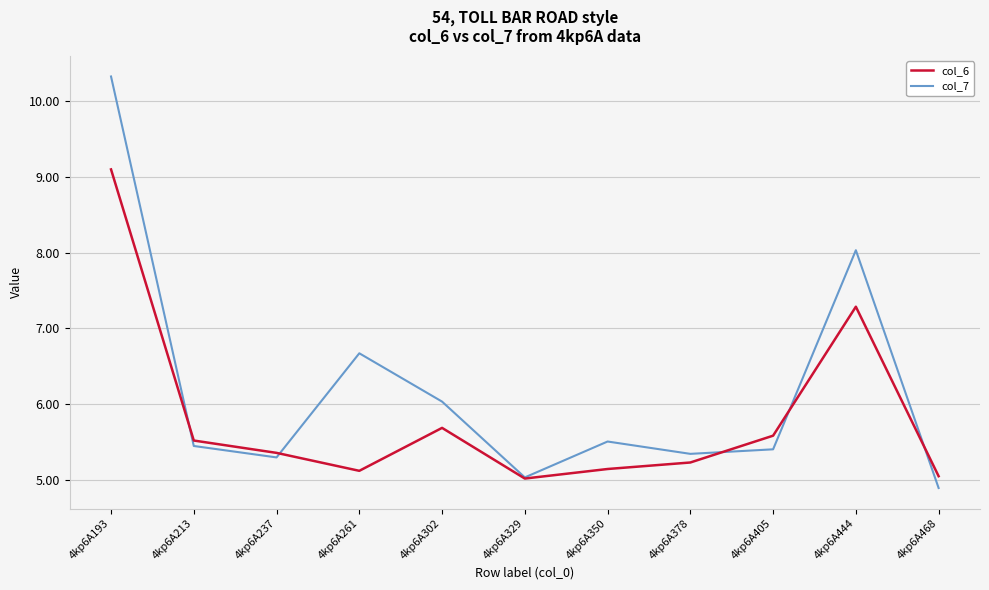

True or false: col_6 has more than 0 interior local peaks.

True